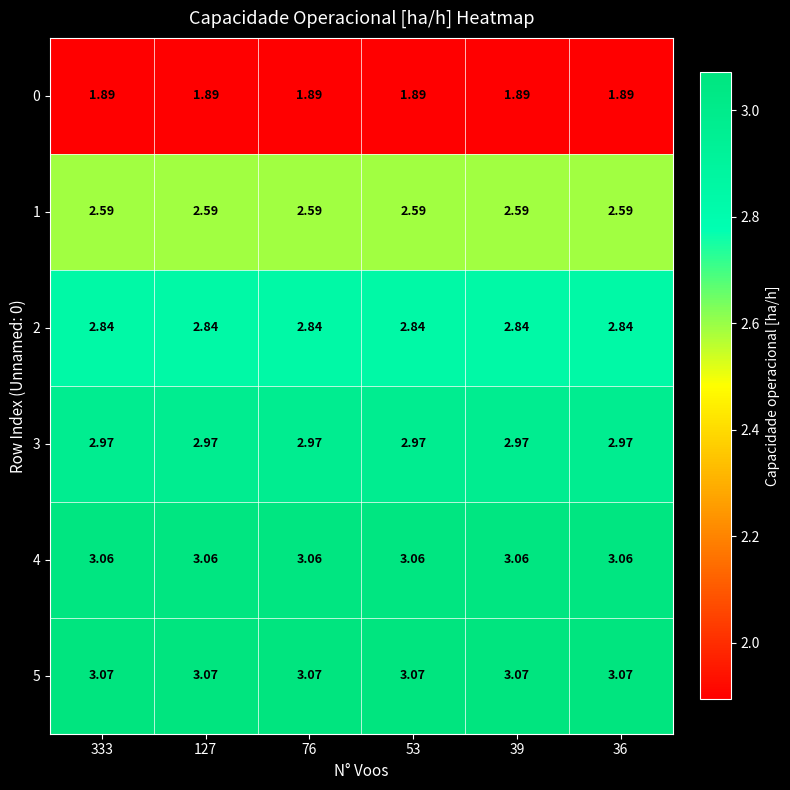

Is the value of 0 at 39 greater than the value of 1 at 36?

No